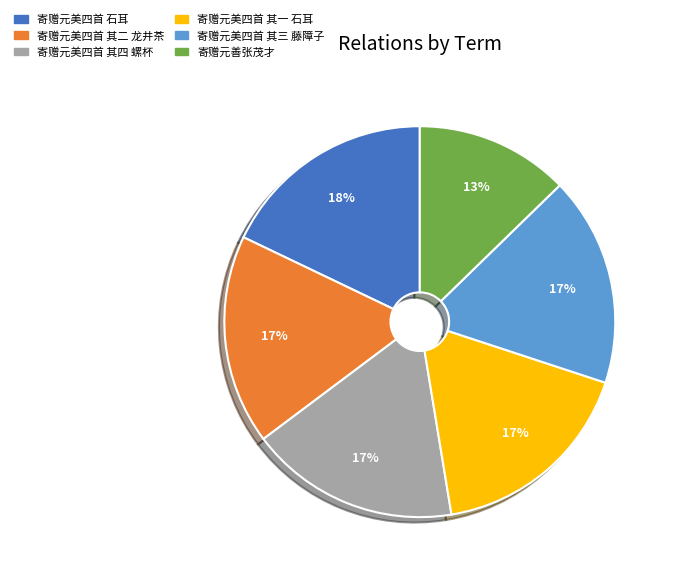

Which slice is the largest?

寄赠元美四首 石耳